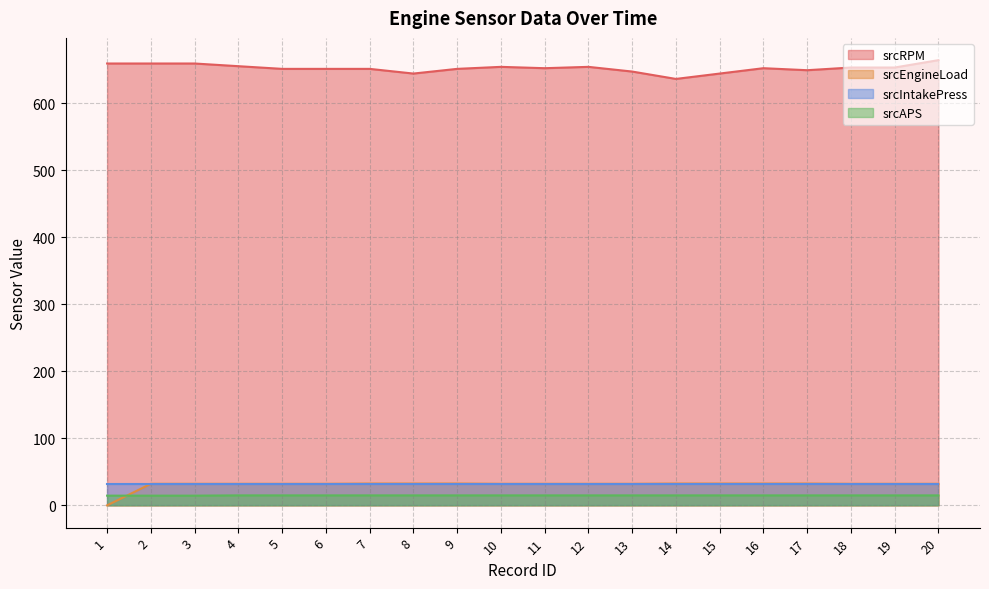

The srcAPS series shows 4.2 at 4. True or false?

False